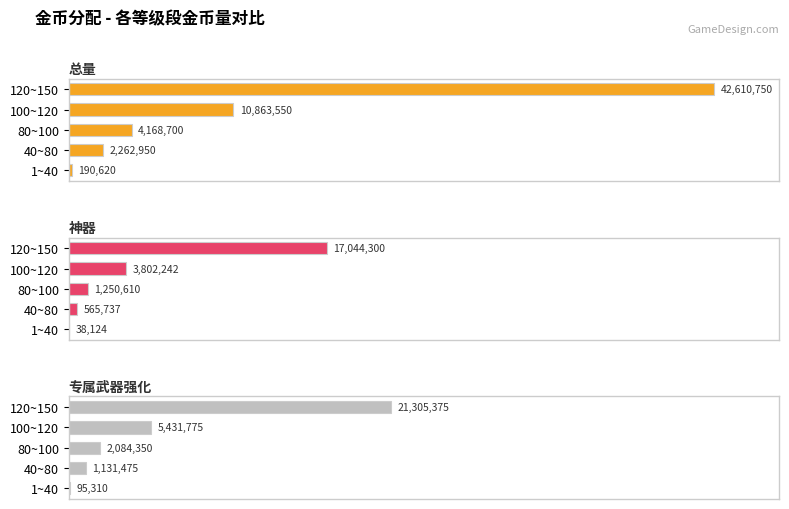

What is the average value of the 总量 series?

12019314